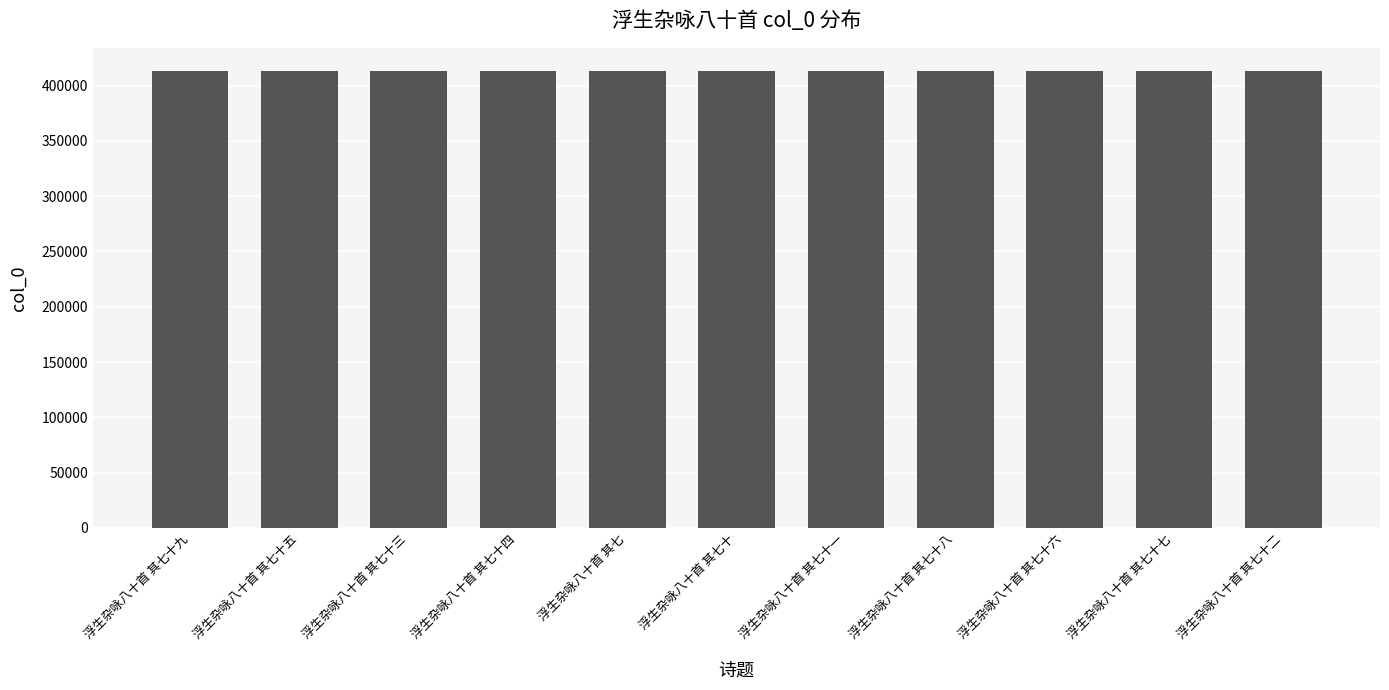

How many data points does each series have?

11